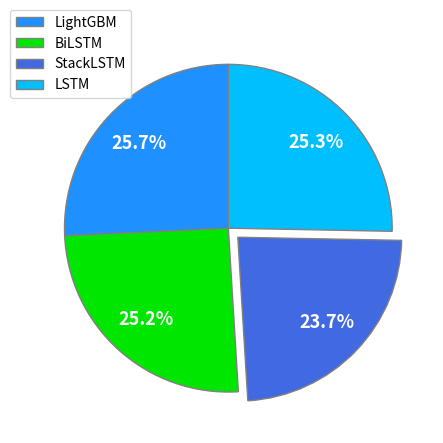

What portion of the pie excludes BiLSTM?

74.8%